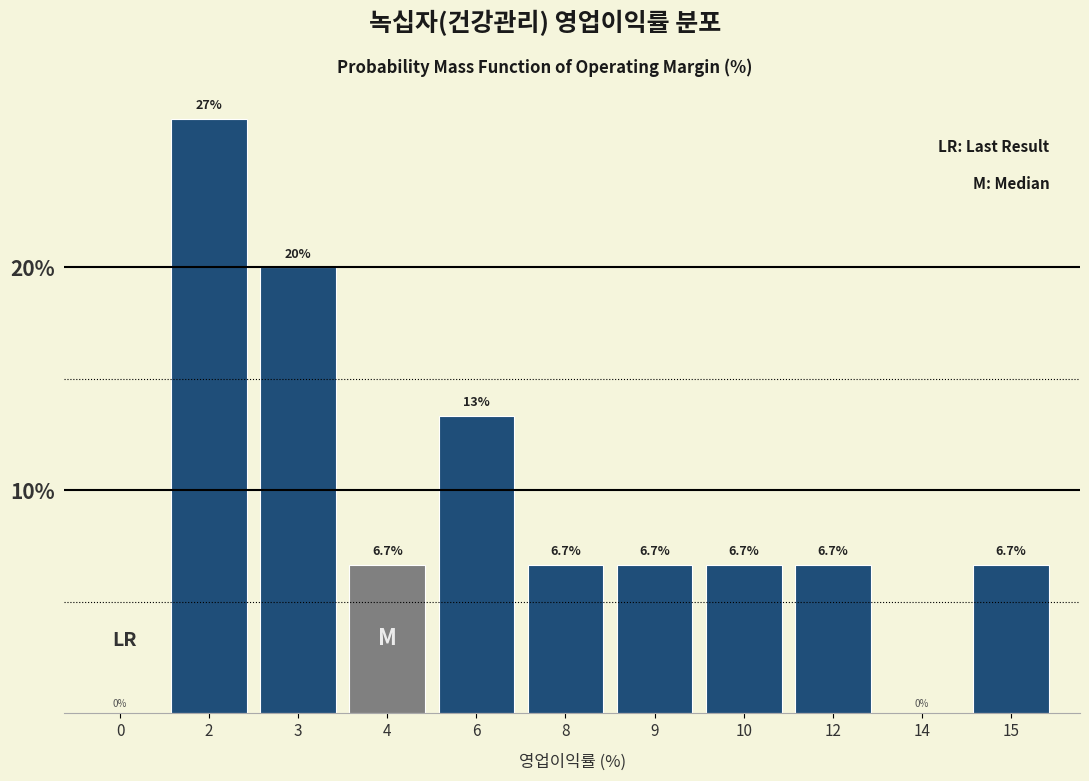

Reading left to right, what are all the values shown in this chart?

0=0.0	2=26.7	3=20.0	4=6.7	6=13.3	8=6.7	9=6.7	10=6.7	12=6.7	14=0.0	15=6.7